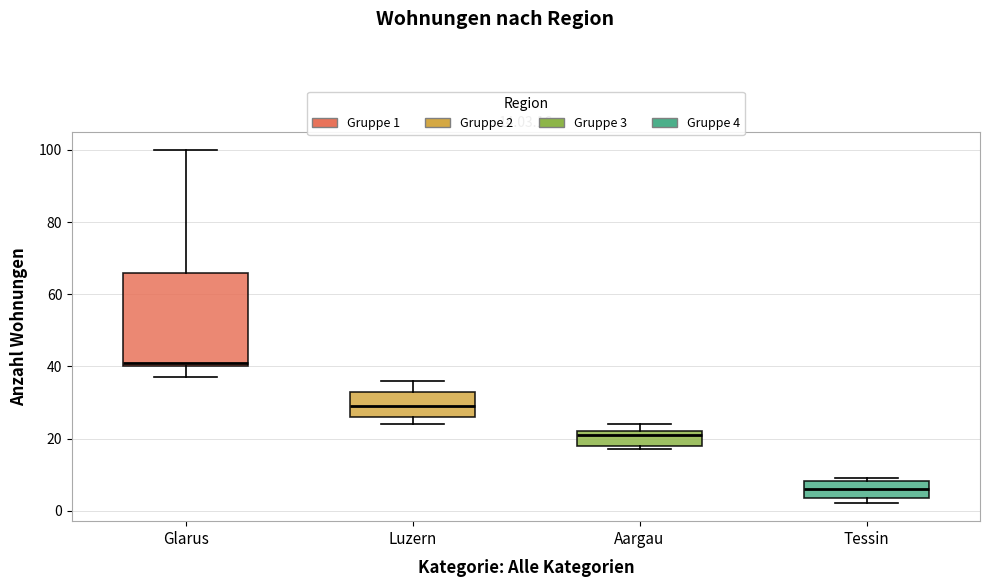

Which box has the lowest median line?

Tessin